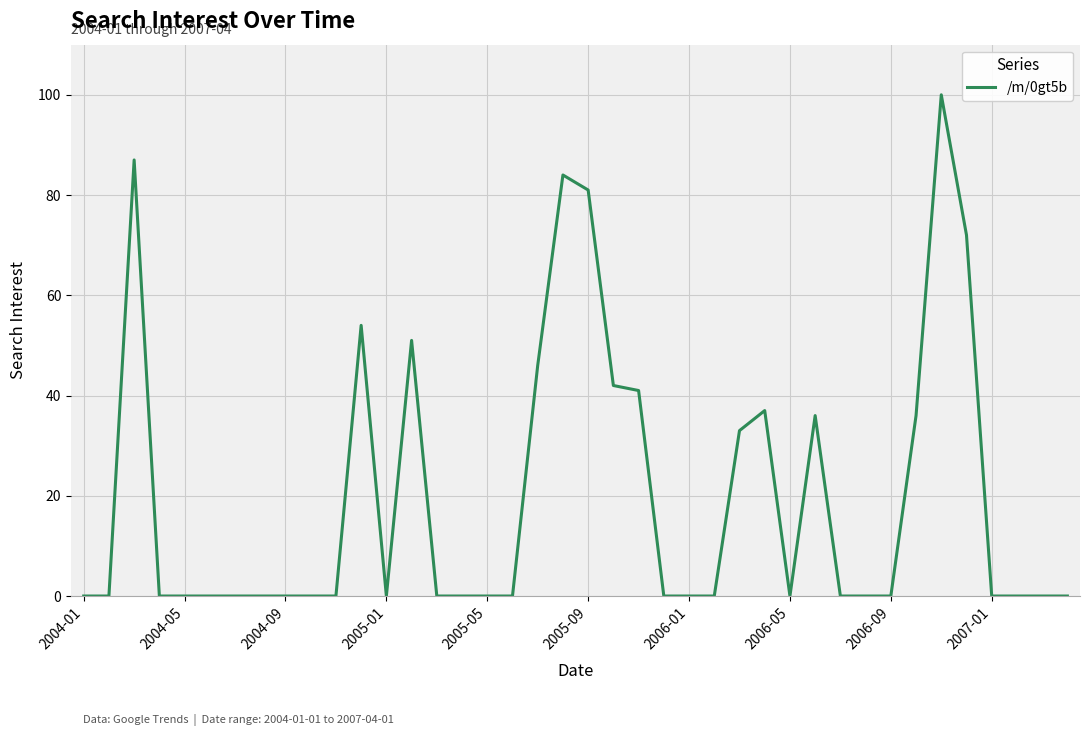

What is the difference between the maximum and minimum values?

100